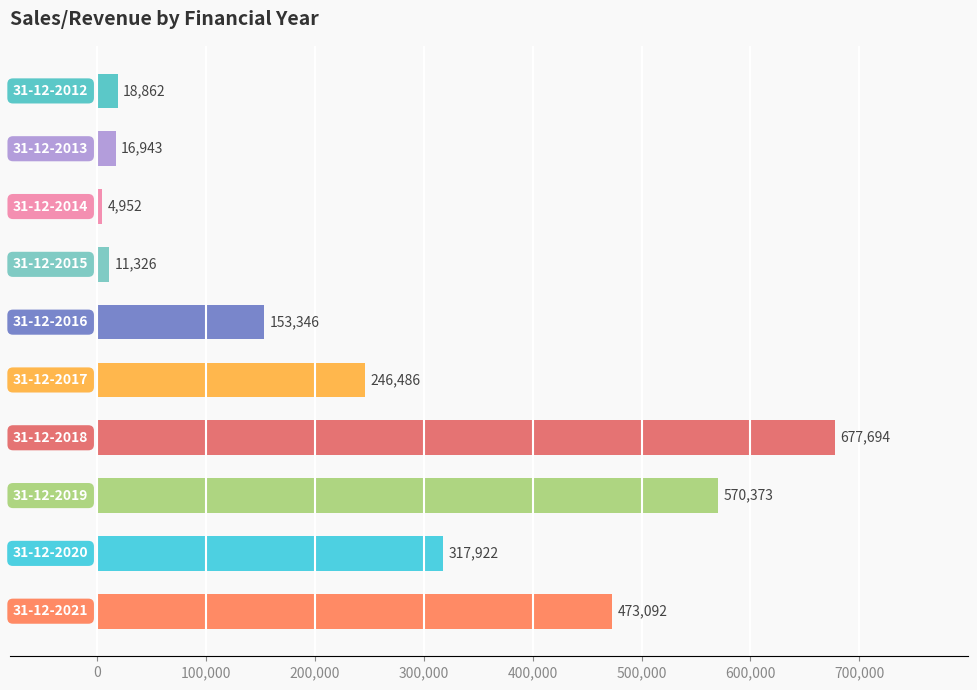

What is the value of the 7th bar from the top?

677694.2